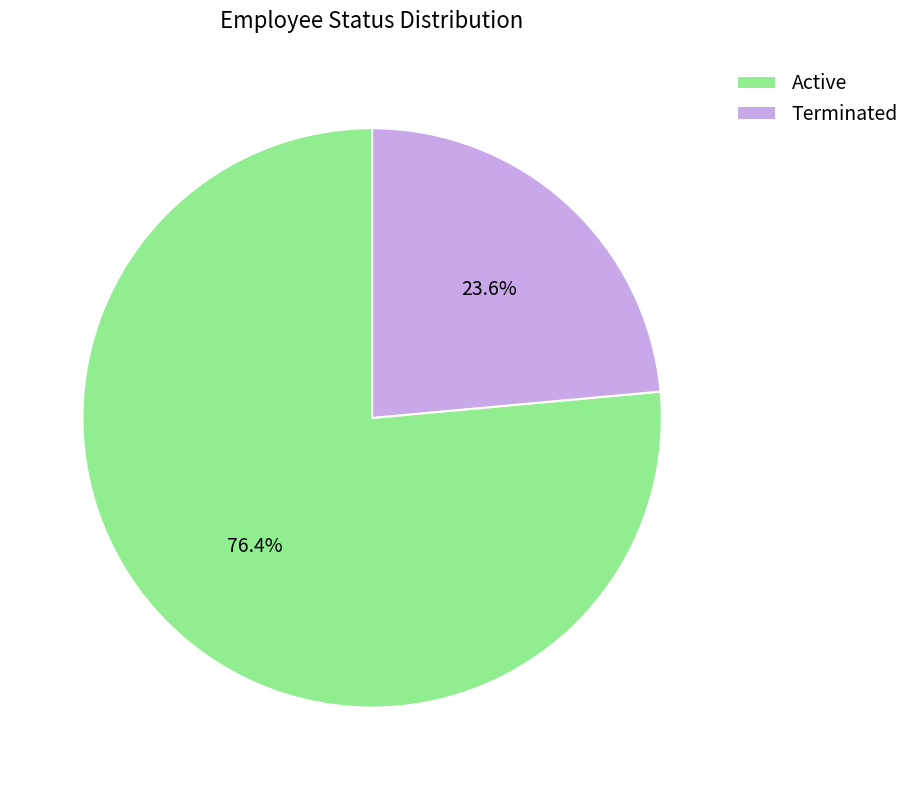

What is the smallest slice in the pie chart?

Terminated